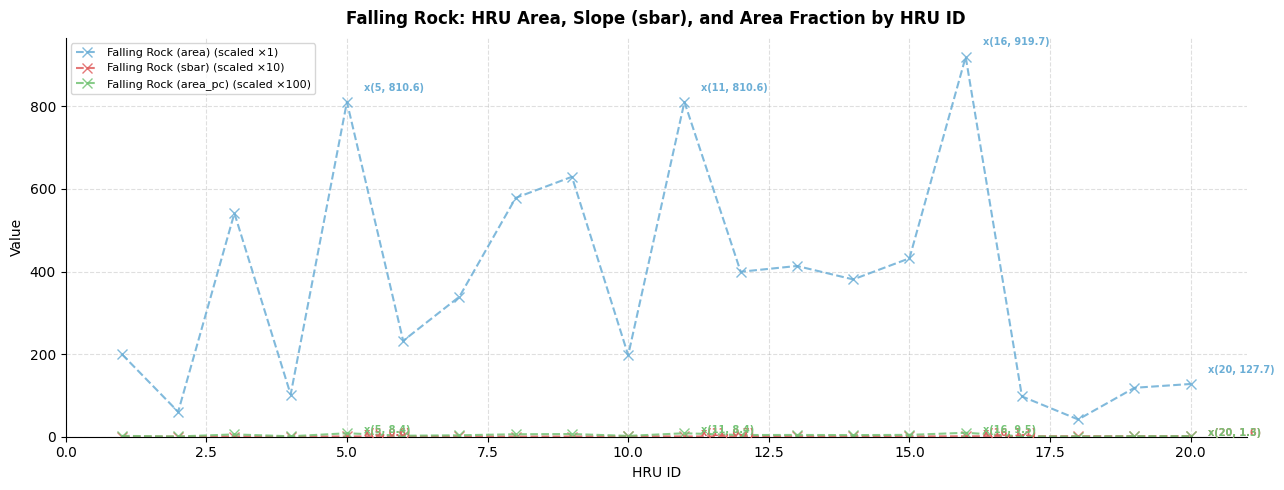

Which series has the largest range (max minus min)?

Falling Rock (area) (scaled ×1)